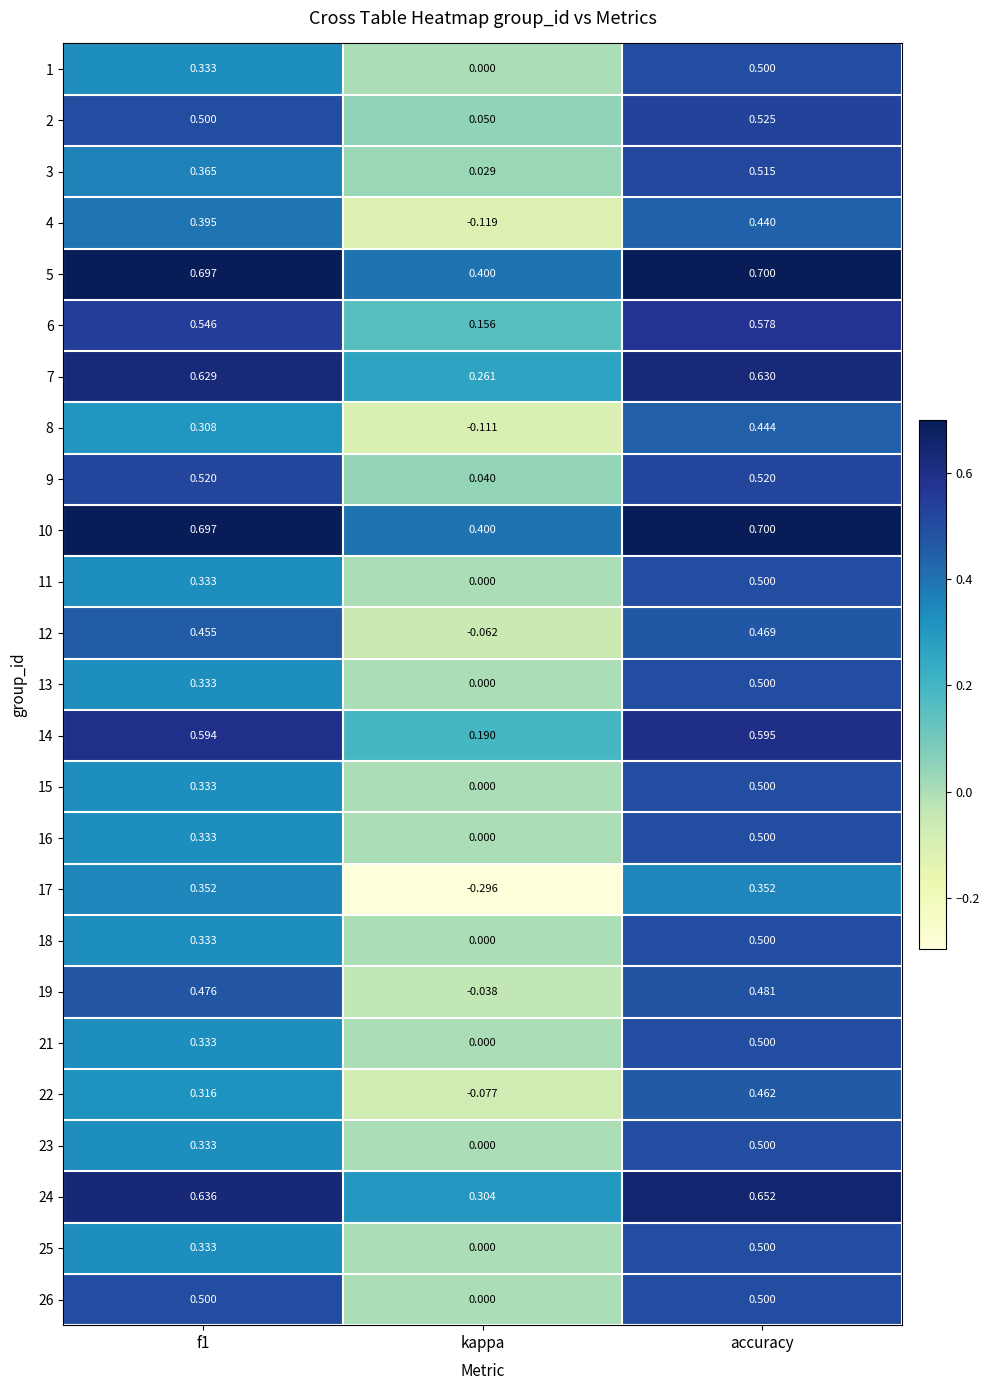

Is the value of 5 at kappa greater than the value of 3 at accuracy?

No